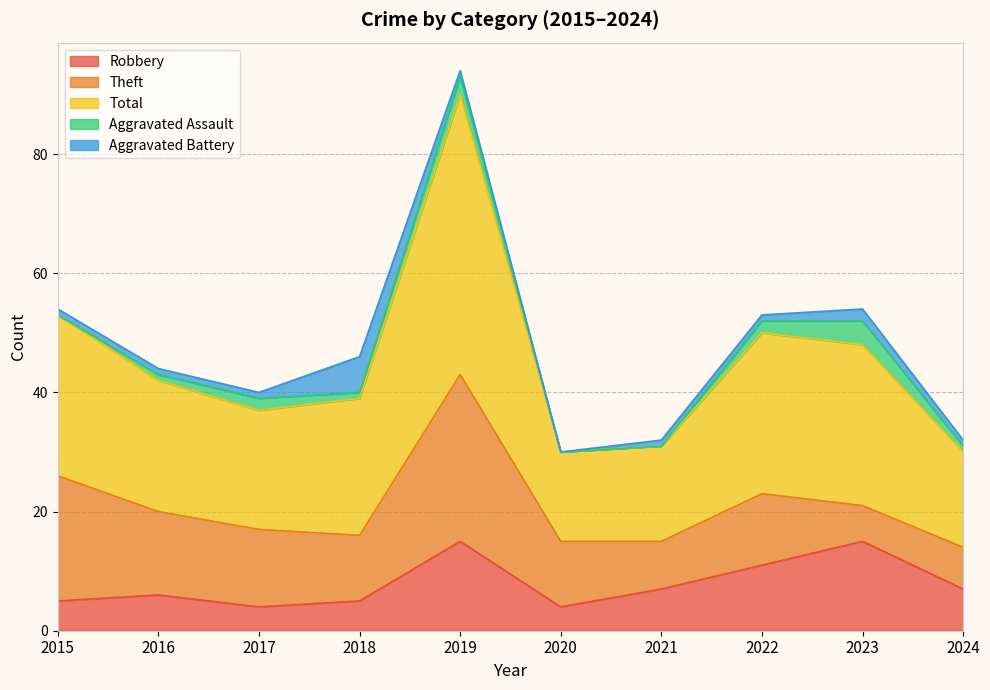

At which category does Robbery reach its first local valley?

2017